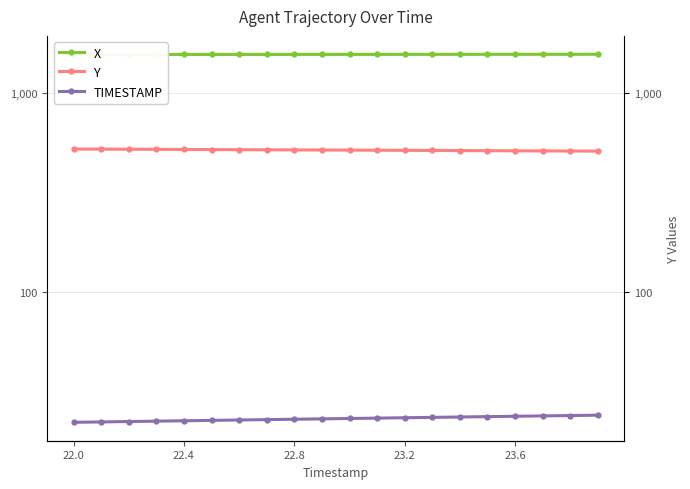

At which category is the sum across all series the highest?

22.0